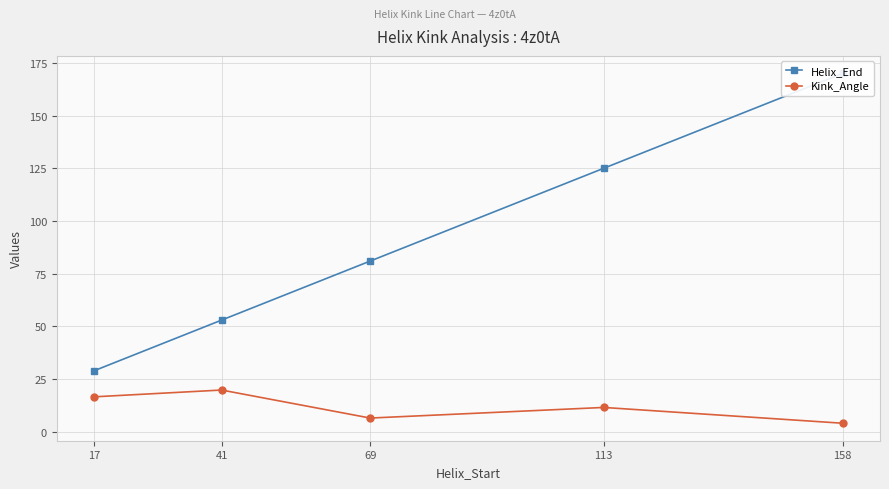

True or false: Helix_End and Kink_Angle intersect in this chart.

False